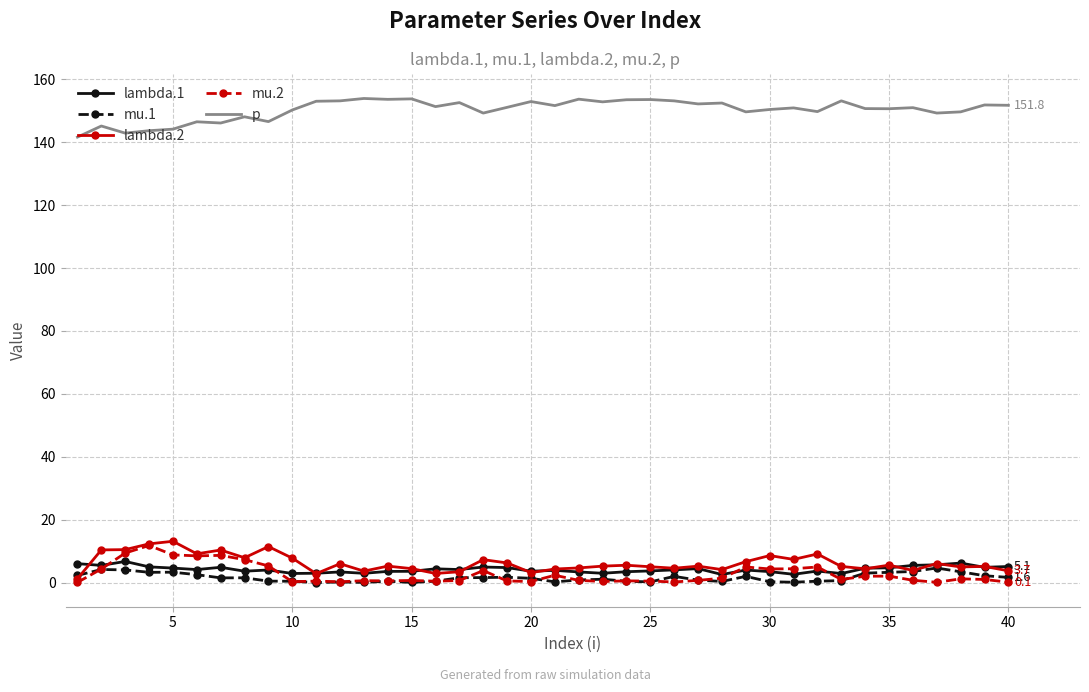

True or false: lambda.2 and p cross at least once.

False